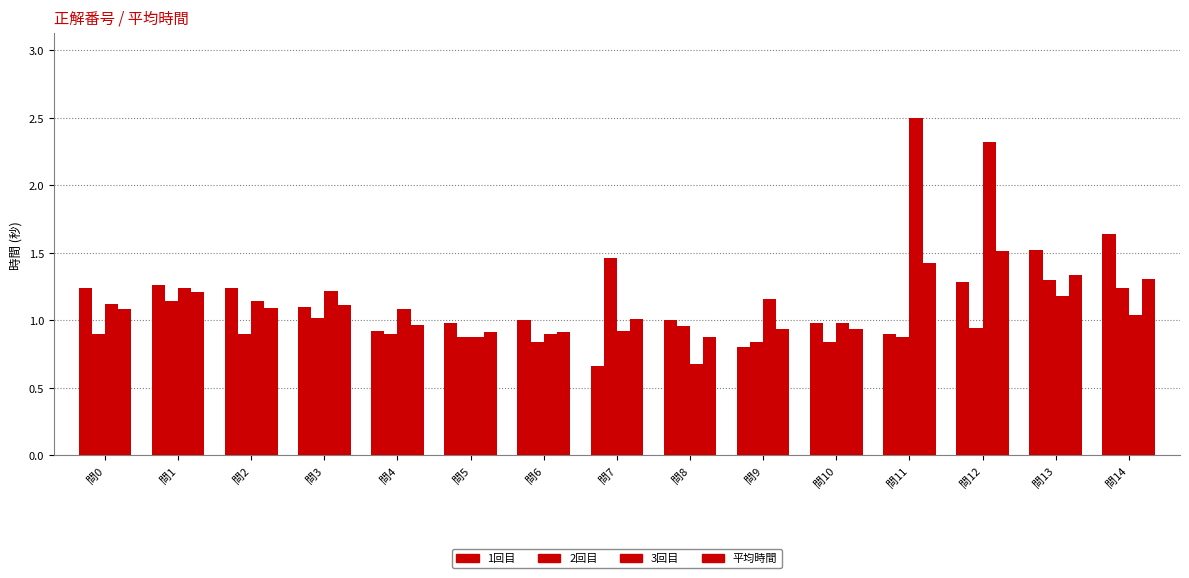

What is the sum of the 1回目 values at 問0 and 問3?

2.3